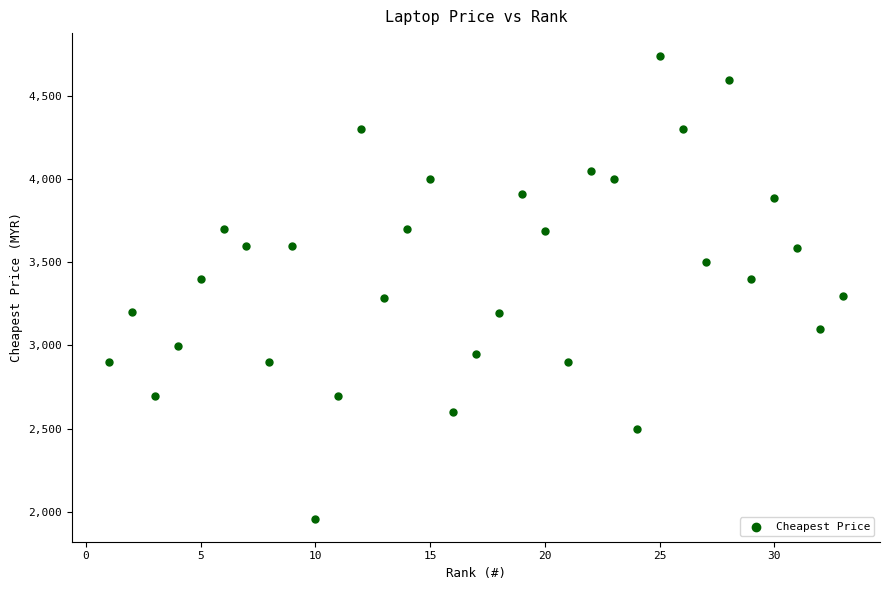

What is the range of X values (max minus min)?

32.0